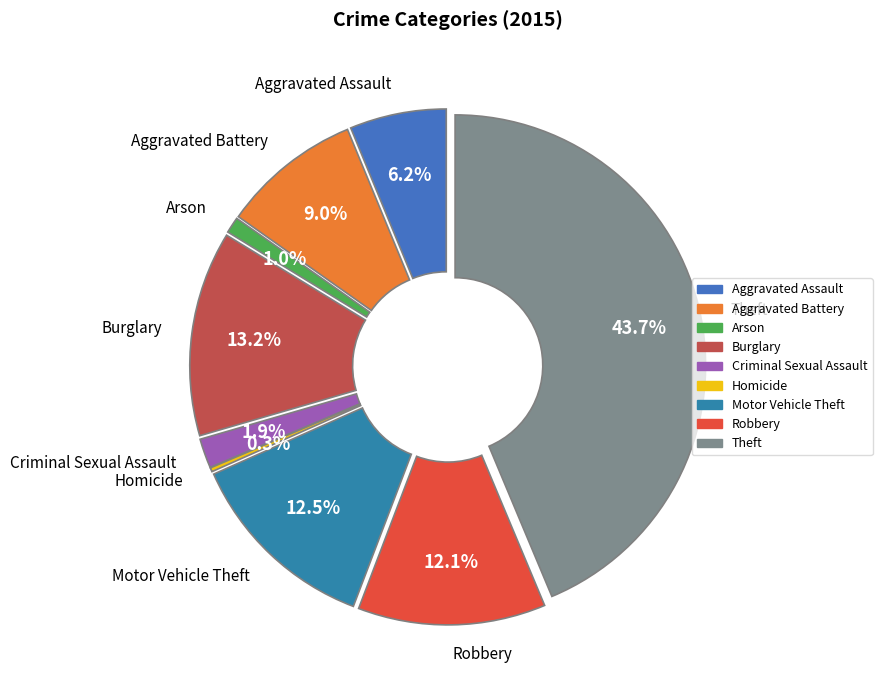

Which category has the biggest portion of the pie?

Theft